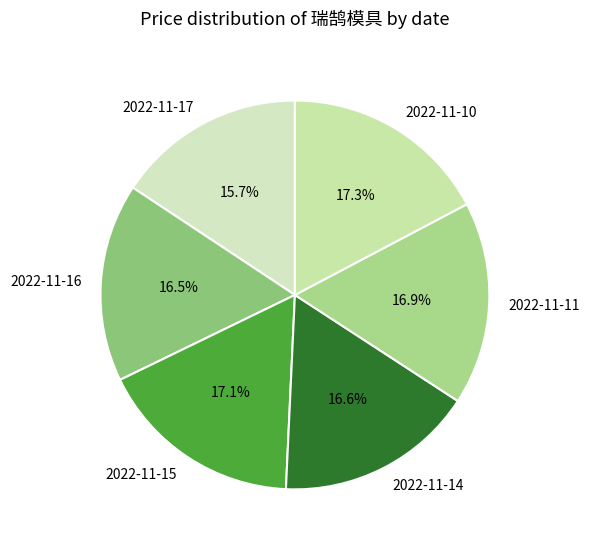

Does 2022-11-14 represent more than half of the total?

No